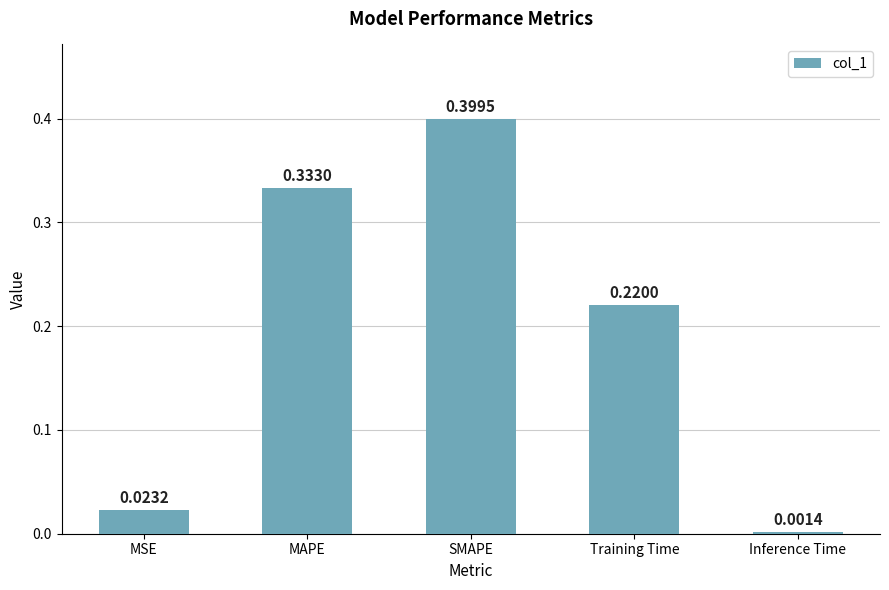

Which label corresponds to the largest value in the chart?

SMAPE